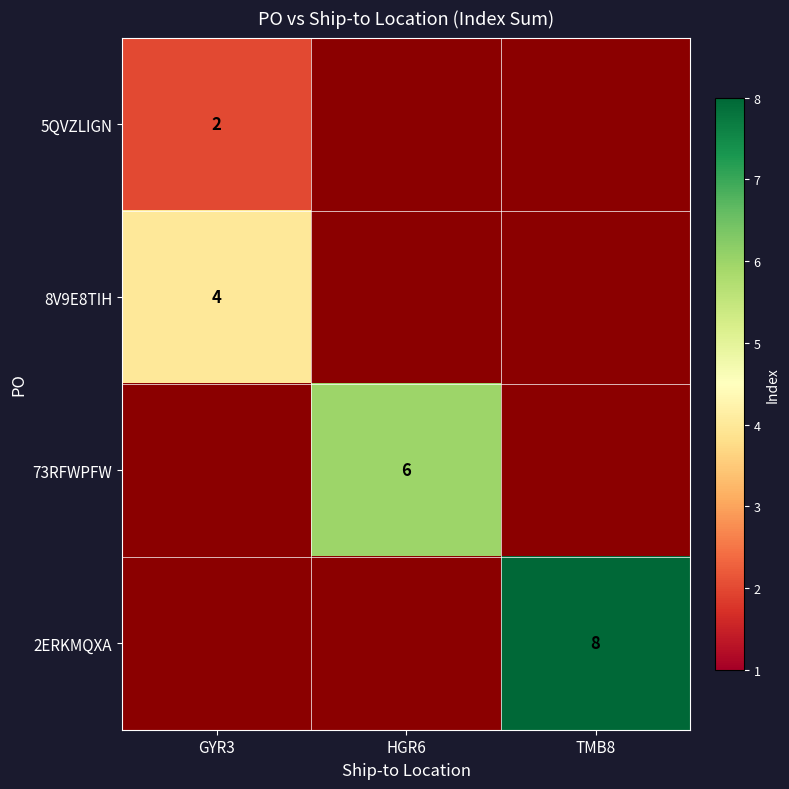

How many data points does each series have?

3